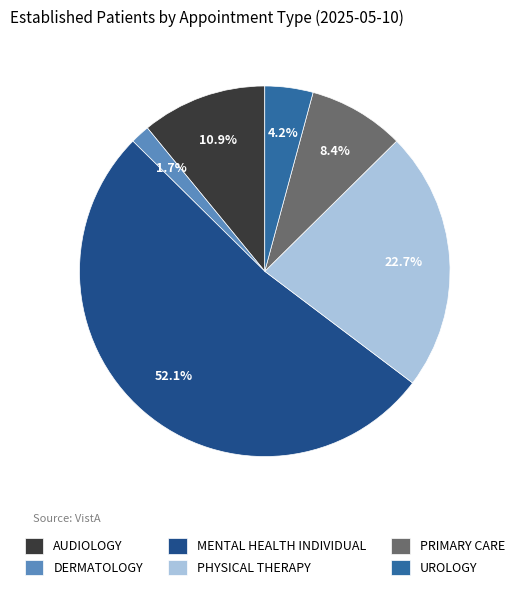

Which category has the smallest portion of the pie?

DERMATOLOGY